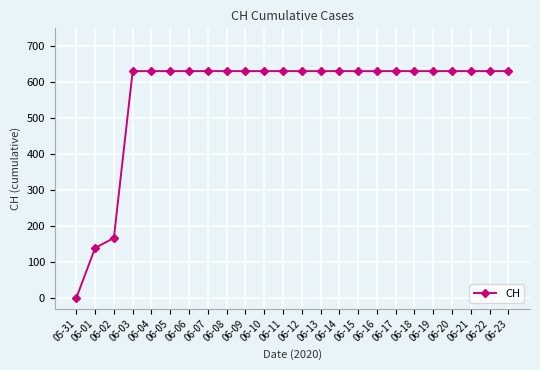

Approximately how many times larger is the value at 06-05 compared to 06-03?

1.0